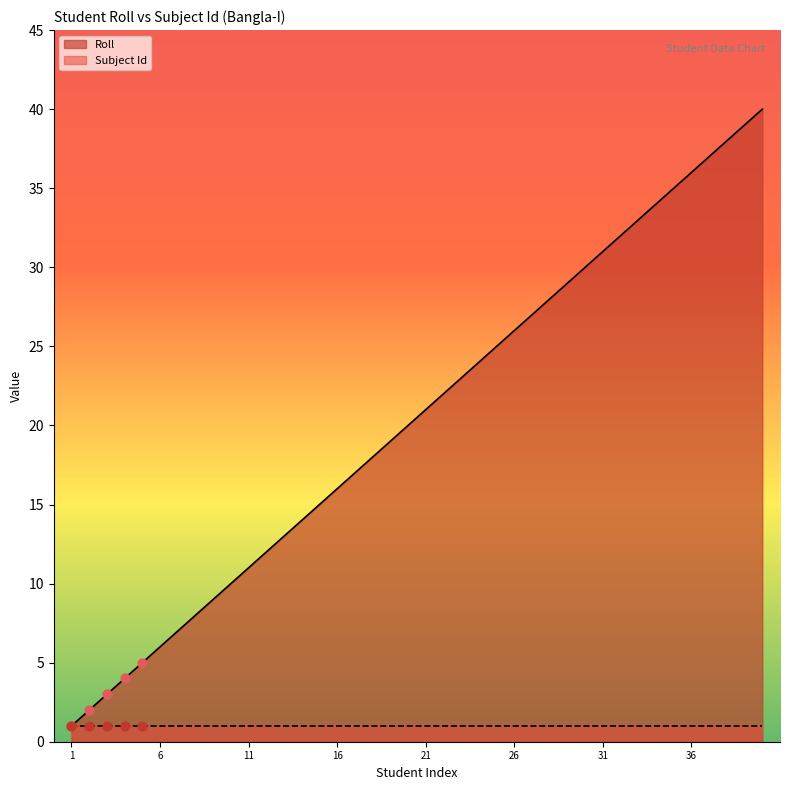

What is the ratio of the value at 39 to the value at 8?

4.9